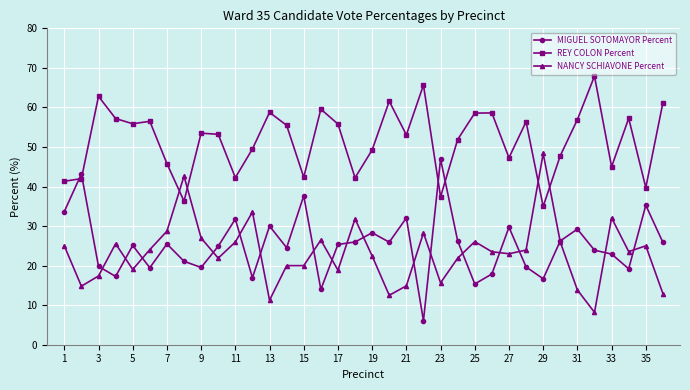

How many times do MIGUEL SOTOMAYOR Percent and REY COLON Percent cross each other?

4